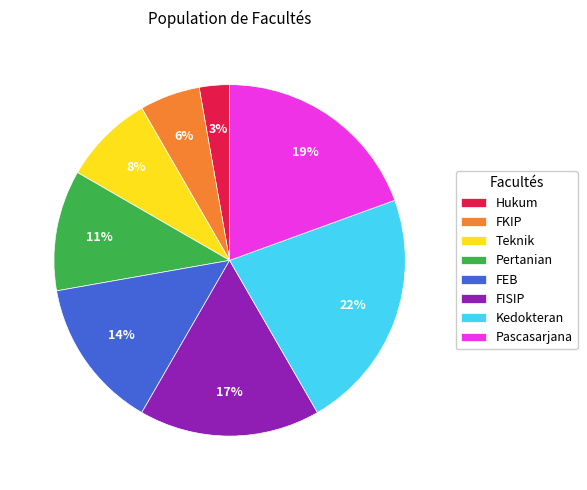

Does any single category account for the majority?

No